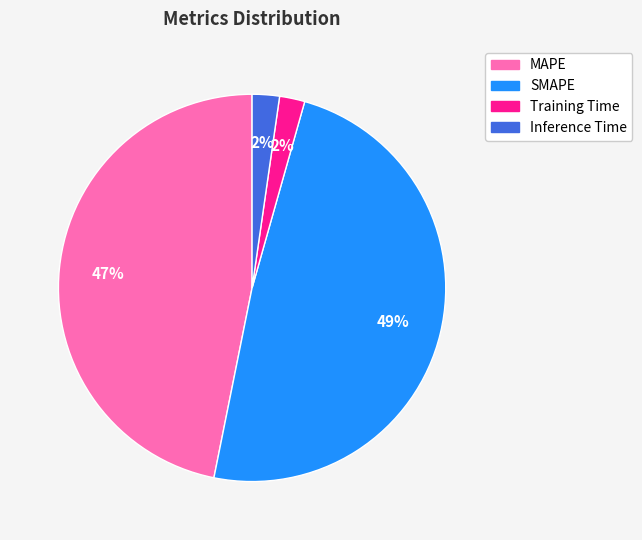

How many slices are in this pie chart?

4